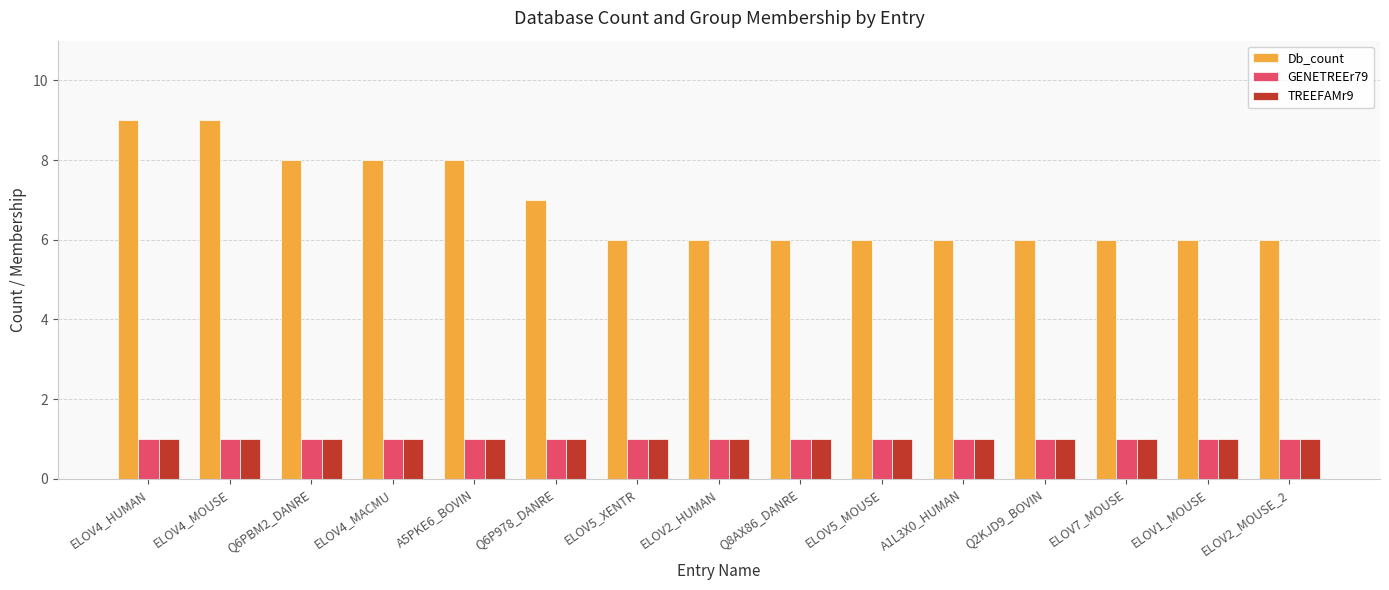

Does the chart contain stacked bars?

No